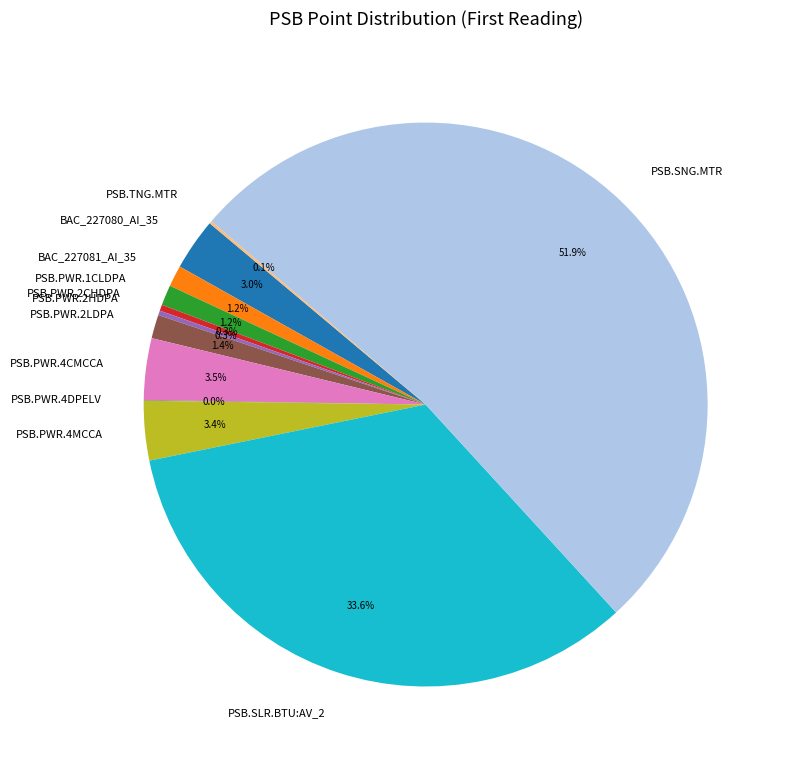

Does PSB.SNG.MTR represent more than half of the total?

Yes